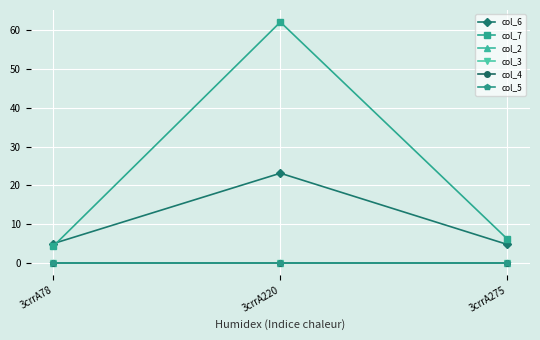

What is the approximate value of col_7 at 3crrA275?

6.2